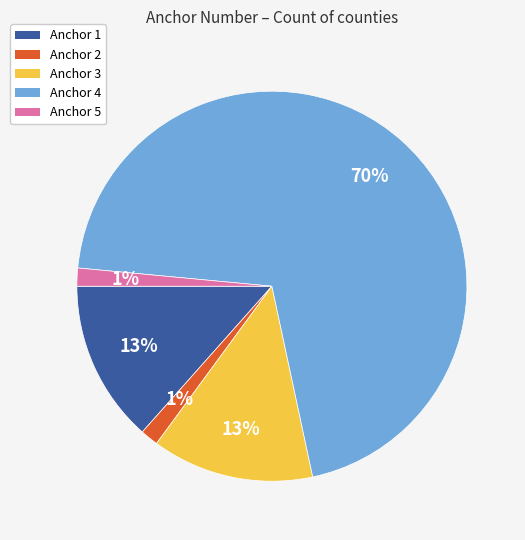

The Anchor 5 slice represents 1% of the pie. True or false?

True